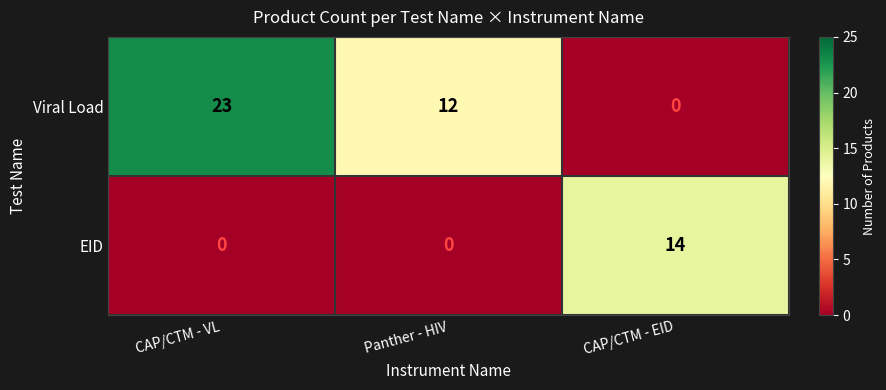

What is the difference between the maximum and minimum values in the EID series?

14